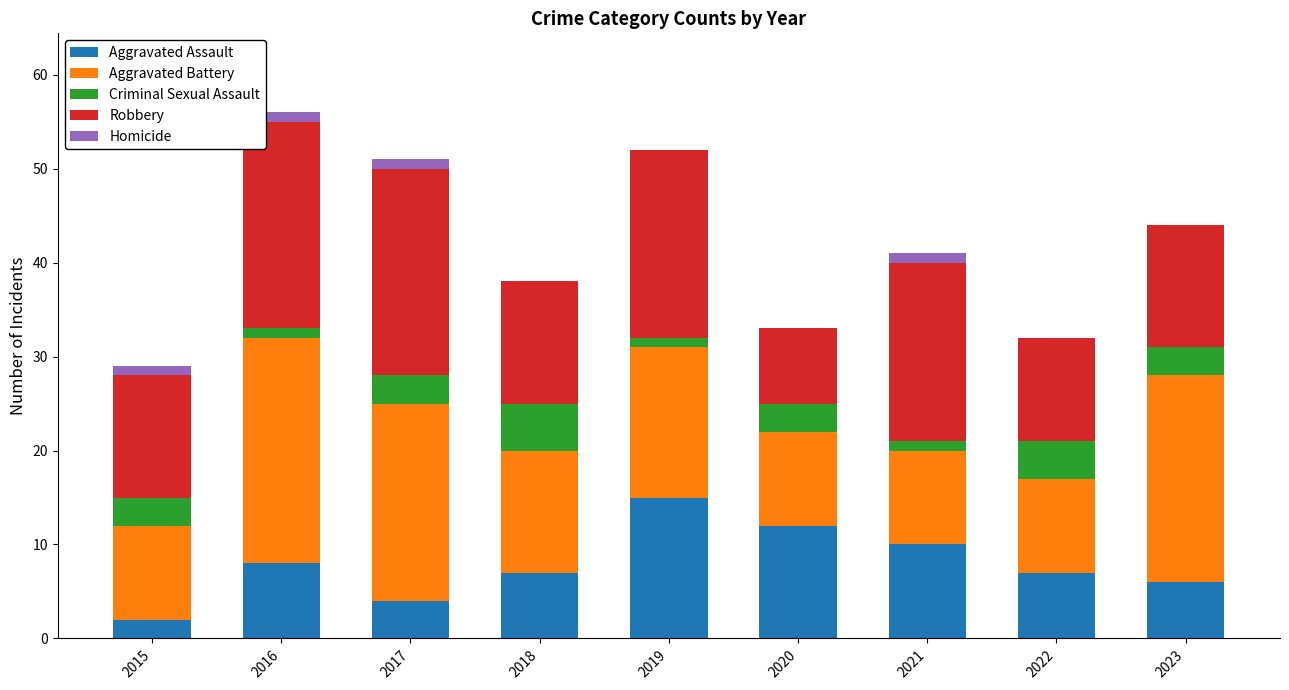

How many data points does each series have?

9